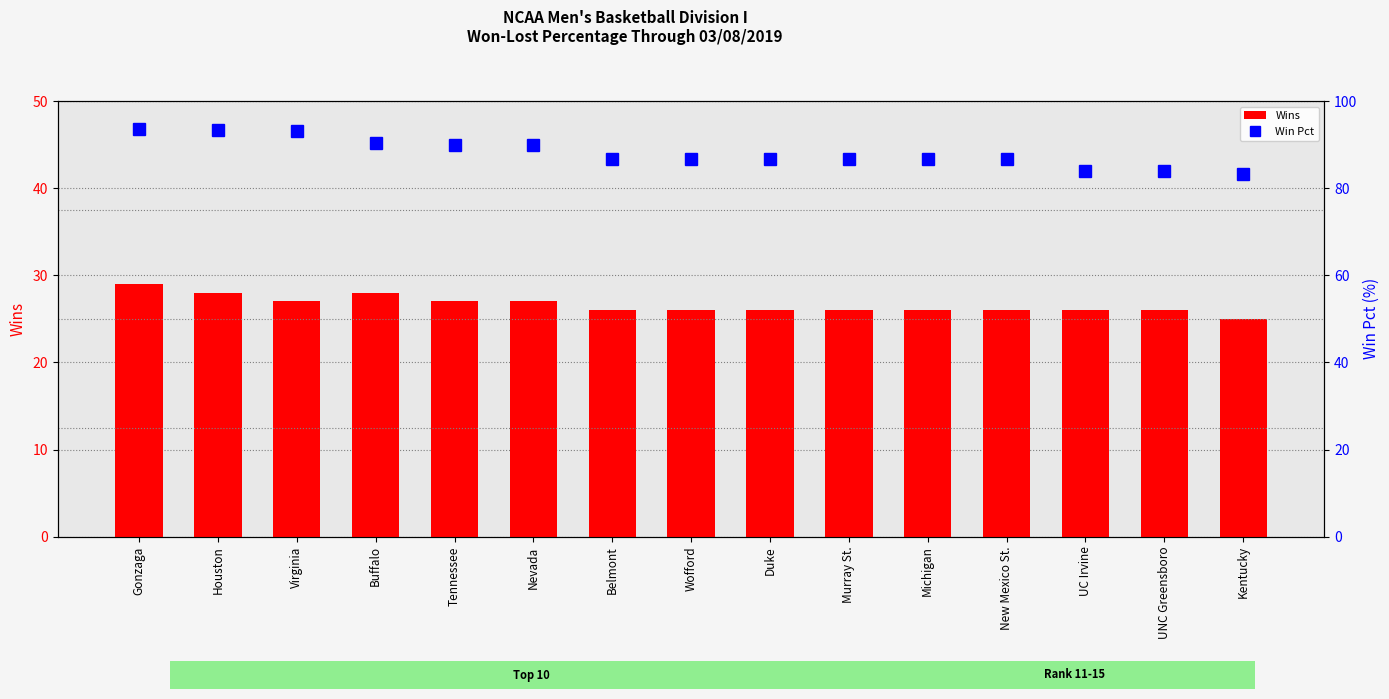

What is the label of the 10th bar from the left?

Murray St.